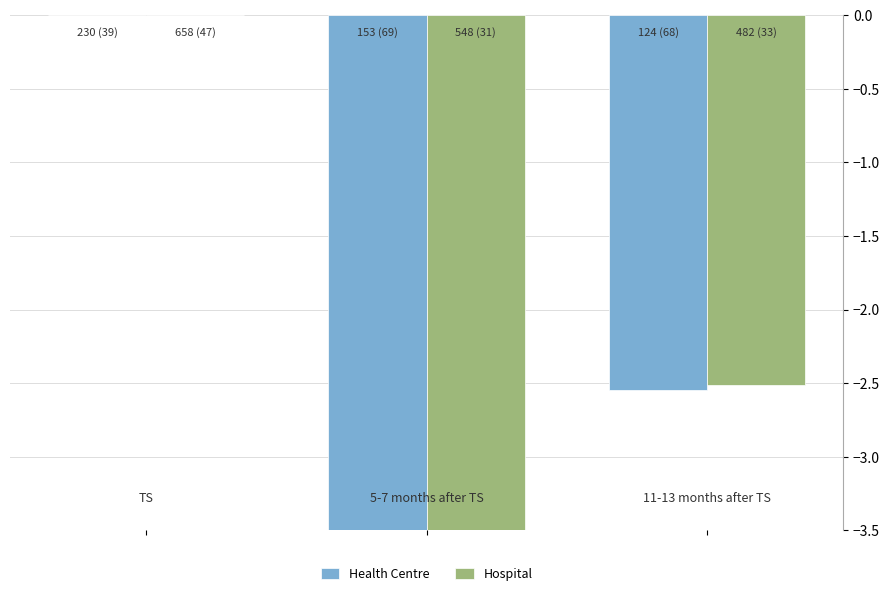

Count the number of categories in the chart.

3